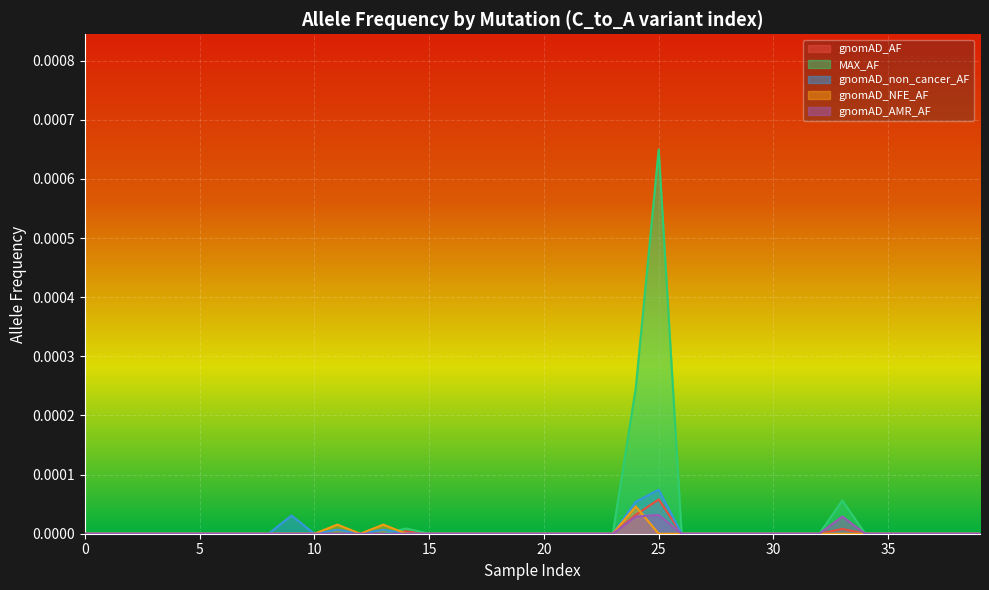

How many lines are shown in the chart?

5